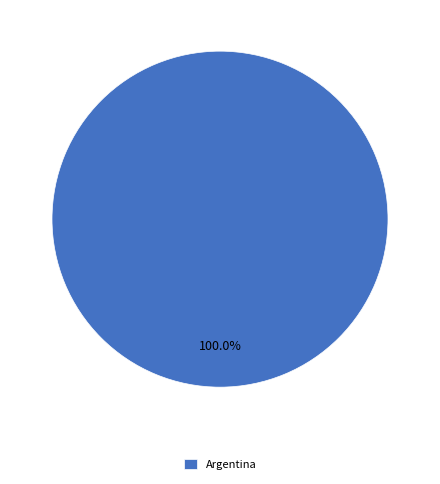

How many segments does this pie chart have?

1